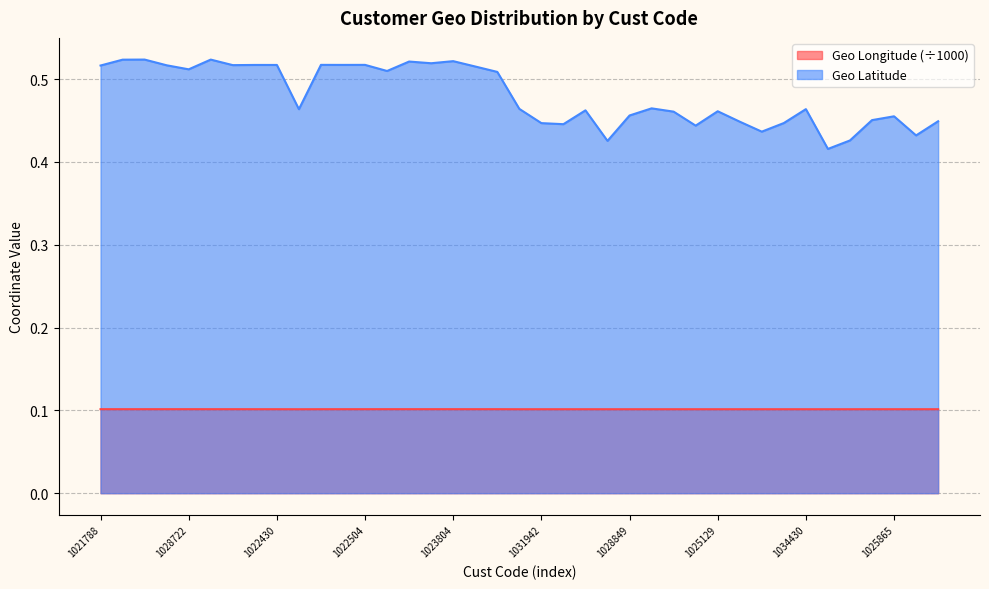

List the series in order of their overall mean, lowest first.

Geo Longitude (÷1000), Geo Latitude